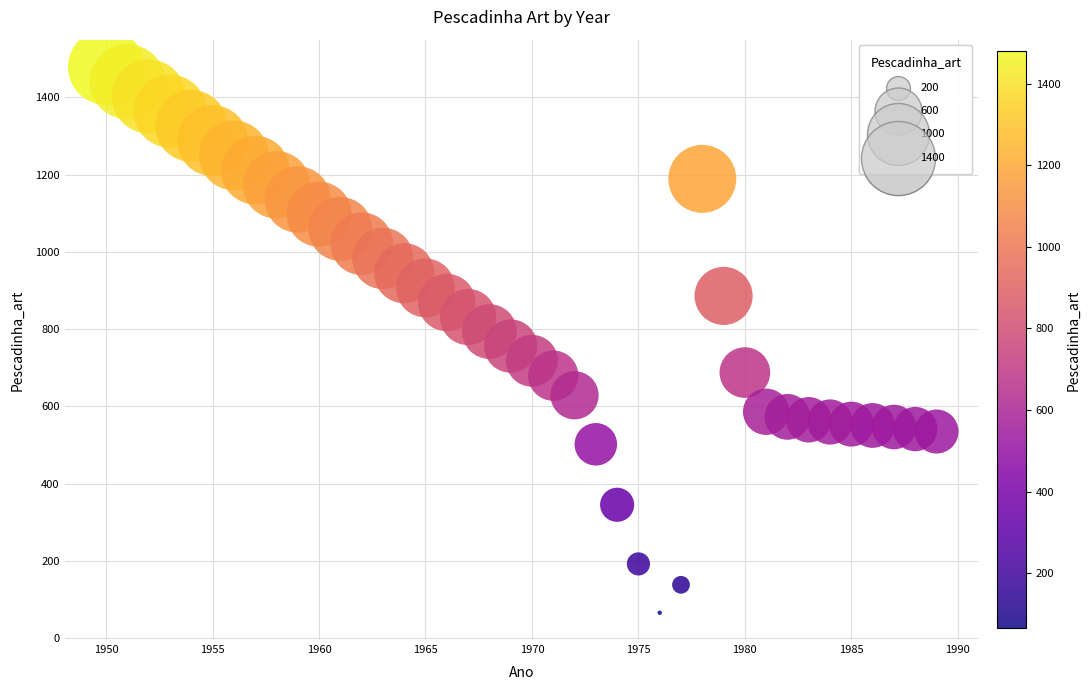

What is the range of X values (max minus min)?

39.0